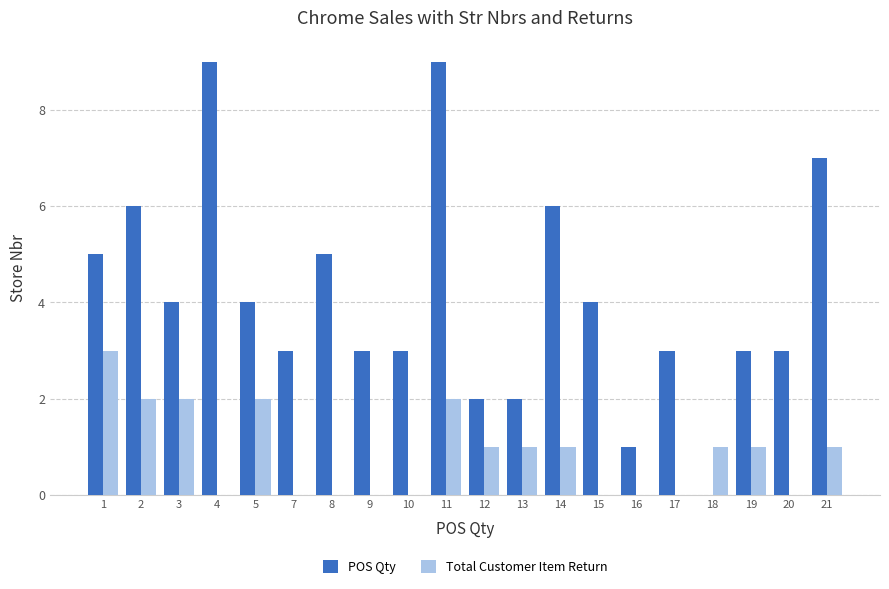

At which category is the sum across all series the highest?

11